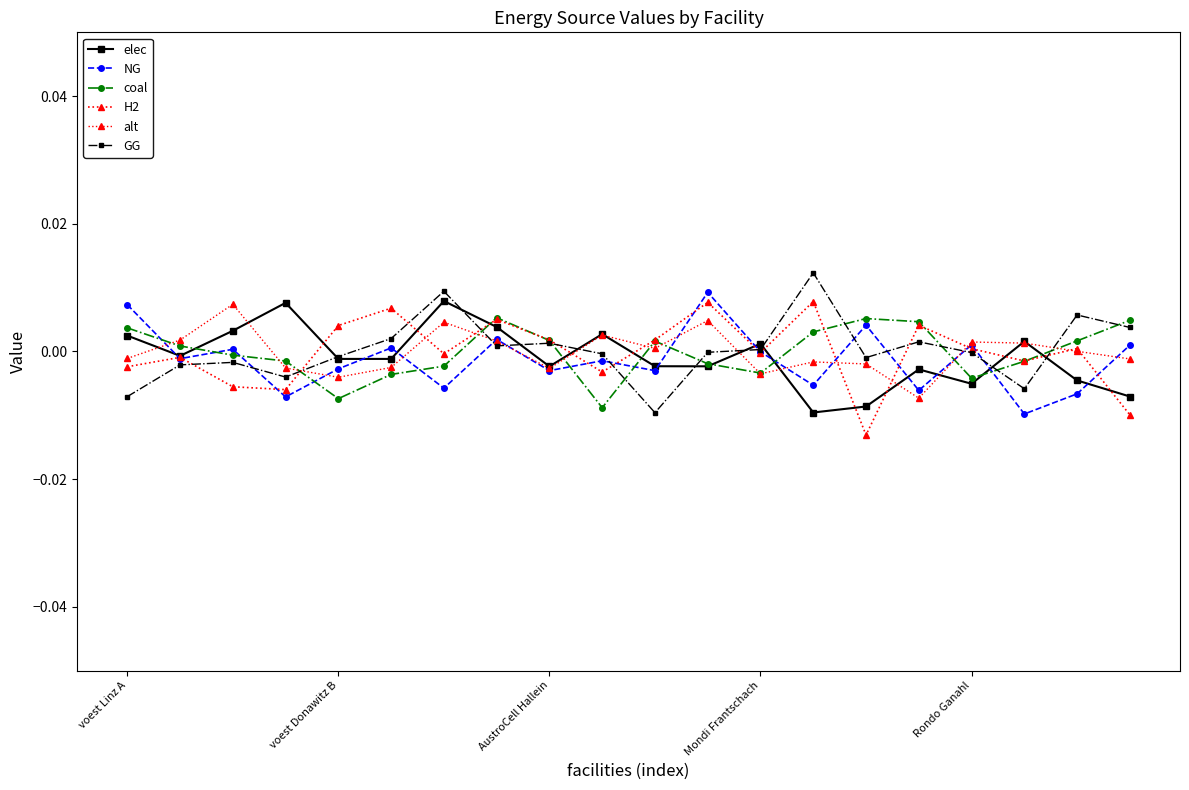

Count the number of categories in the chart.

20